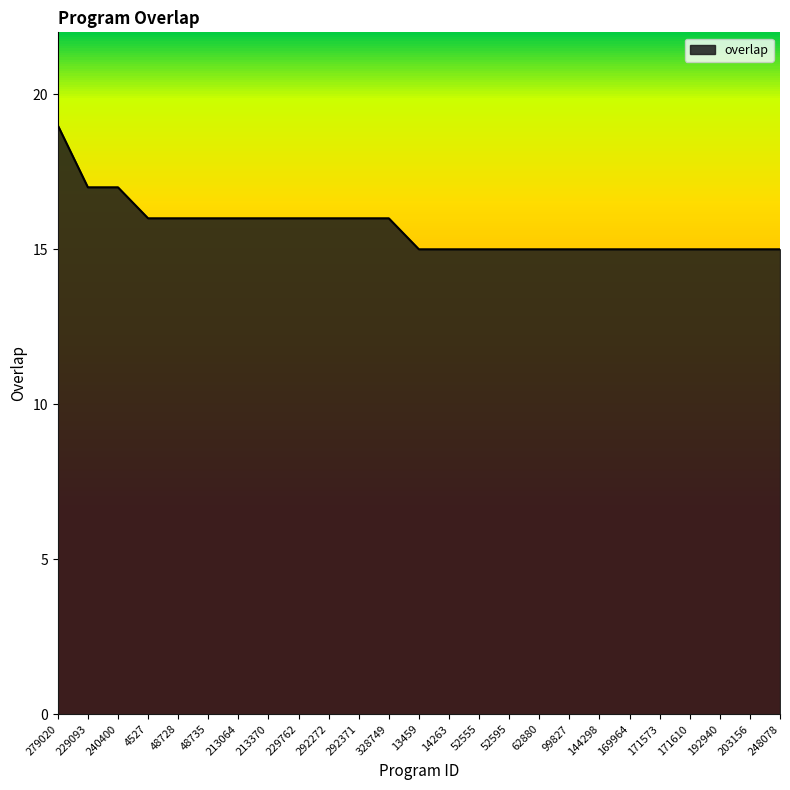

How many lines are shown in the chart?

1